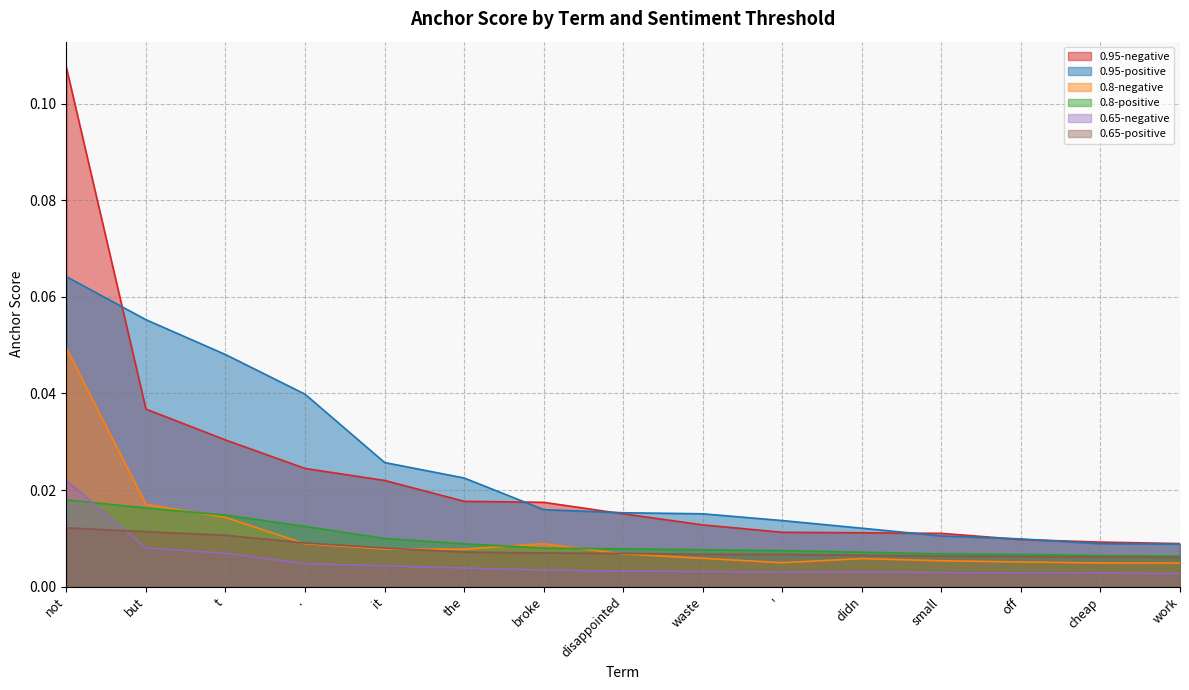

At how many categories does at least one series exceed 0?

15